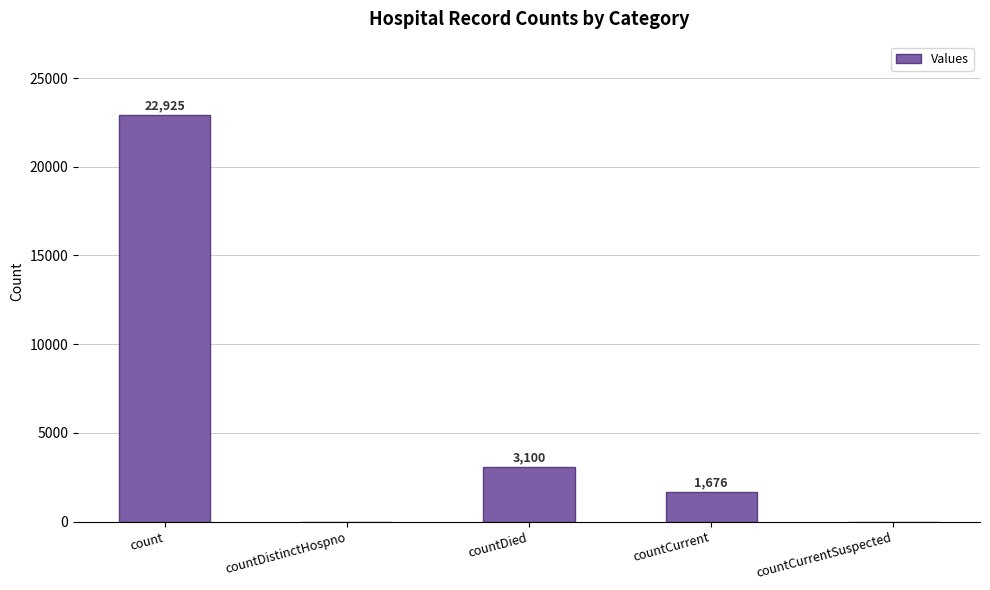

What is the sum of all values?

27701